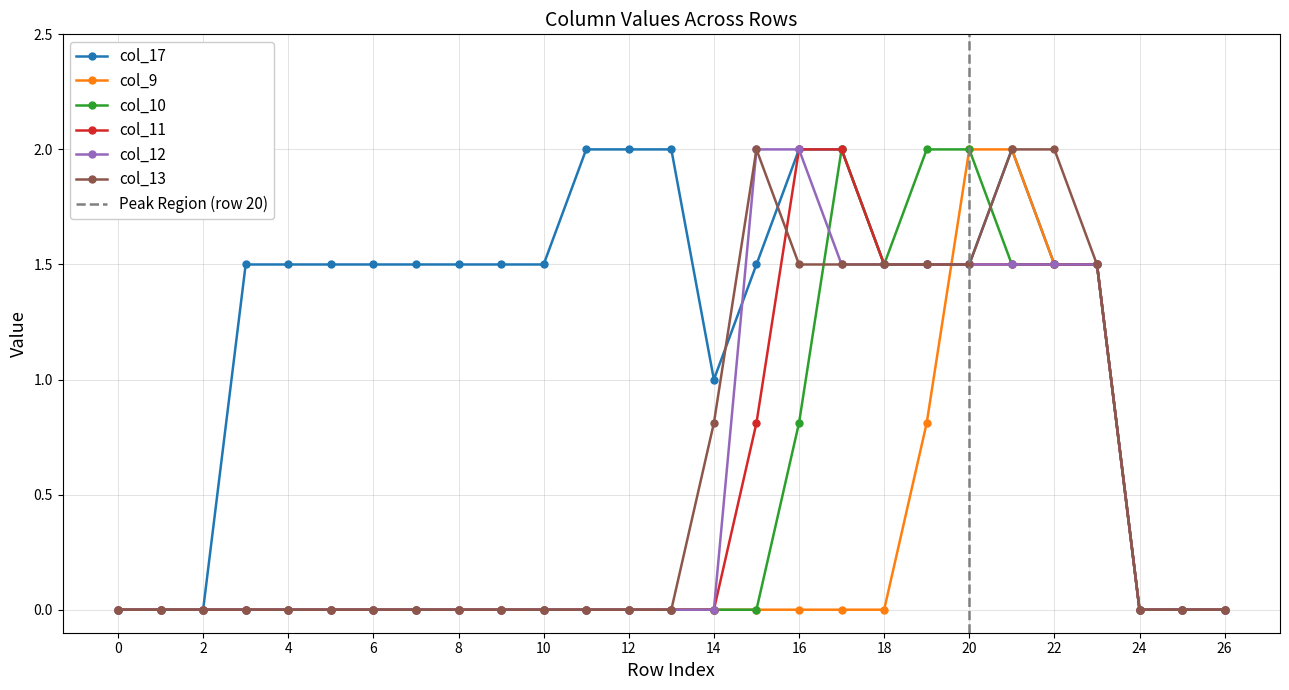

How many lines are shown in the chart?

6